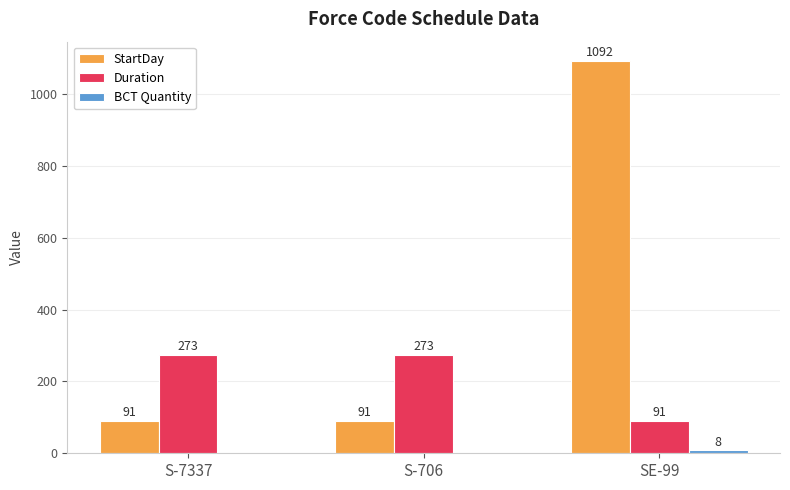

At which category is the sum across all series the highest?

SE-99